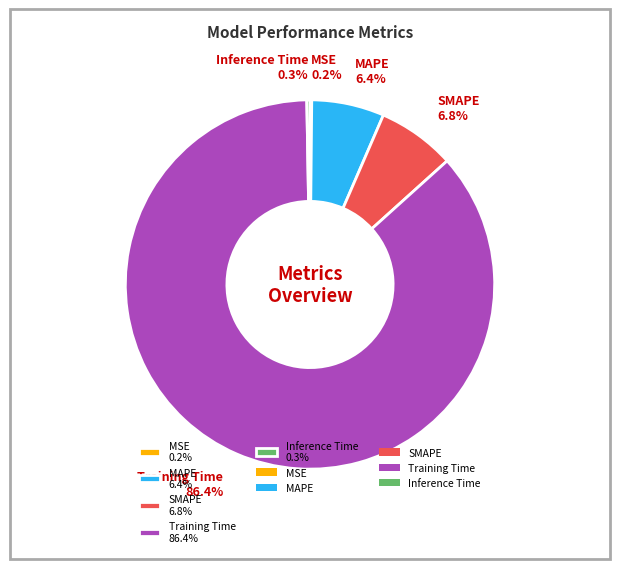

Is there any slice that represents more than half of the pie?

Yes